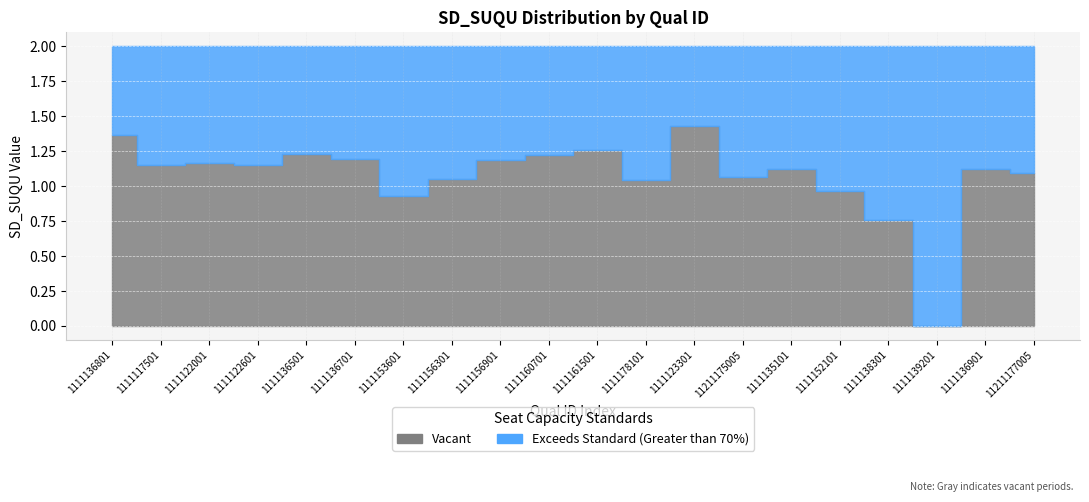

Reading left to right, what are all the values shown in this chart?

Vacant: 1.4	1.2	1.2	1.1	1.2	1.2	0.9	1.0	1.2	1.2	1.3	1.0	1.4	1.1	1.1	1.0	0.8	0.0	1.1	1.1
Exceeds Standard: 0.6	0.8	0.8	0.9	0.8	0.8	1.1	1.0	0.8	0.8	0.7	1.0	0.6	0.9	0.9	1.0	1.2	2.0	0.9	0.9